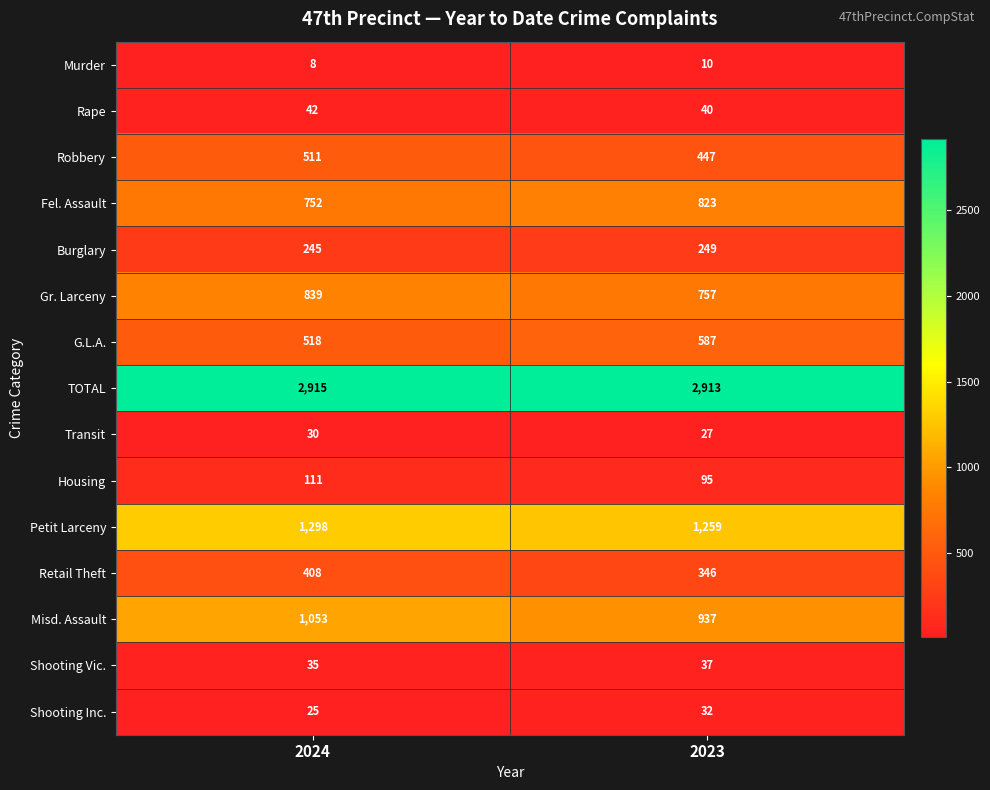

What is the total value across all series at 2023?

8559